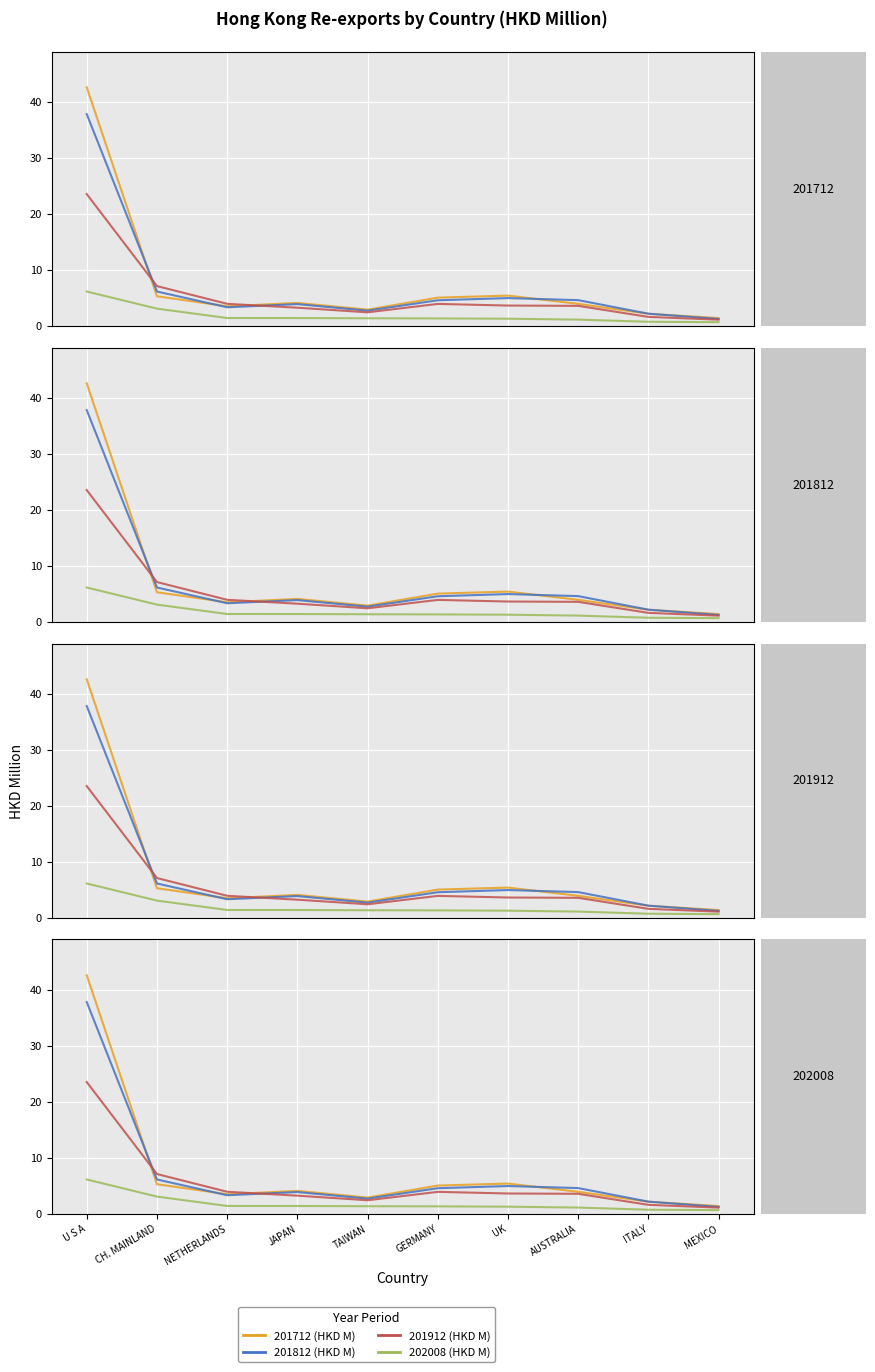

Reading right to left, list all the values displayed in this chart.

201712 (HKD M): MEXICO=1.3	ITALY=2.1	AUSTRALIA=3.9	UK=5.4	GERMANY=5.0	TAIWAN=2.9	JAPAN=4.1	NETHERLANDS=3.5	CH. MAINLAND=5.2	U S A=42.6
201812 (HKD M): MEXICO=1.2	ITALY=2.1	AUSTRALIA=4.6	UK=4.9	GERMANY=4.5	TAIWAN=2.7	JAPAN=3.8	NETHERLANDS=3.3	CH. MAINLAND=6.1	U S A=37.8
201912 (HKD M): MEXICO=1.1	ITALY=1.6	AUSTRALIA=3.5	UK=3.6	GERMANY=3.9	TAIWAN=2.4	JAPAN=3.2	NETHERLANDS=3.9	CH. MAINLAND=7.1	U S A=23.5
202008 (HKD M): MEXICO=0.6	ITALY=0.7	AUSTRALIA=1.1	UK=1.2	GERMANY=1.3	TAIWAN=1.3	JAPAN=1.4	NETHERLANDS=1.4	CH. MAINLAND=3.0	U S A=6.1